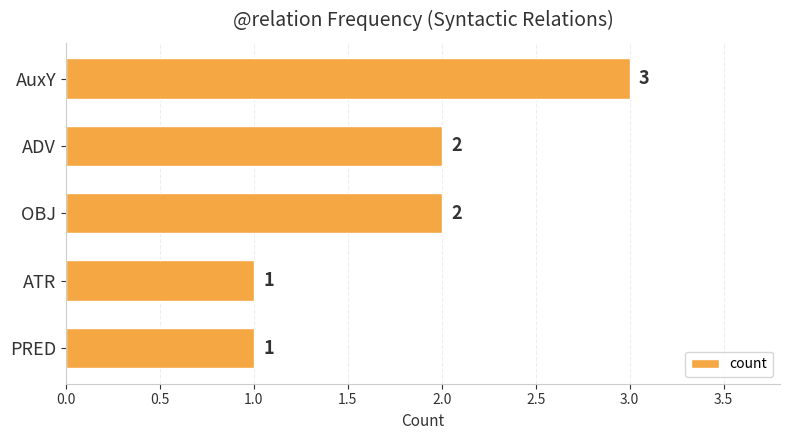

Reading bottom to top, transcribe all the data shown in this chart.

PRED=1	ATR=1	OBJ=2	ADV=2	AuxY=3